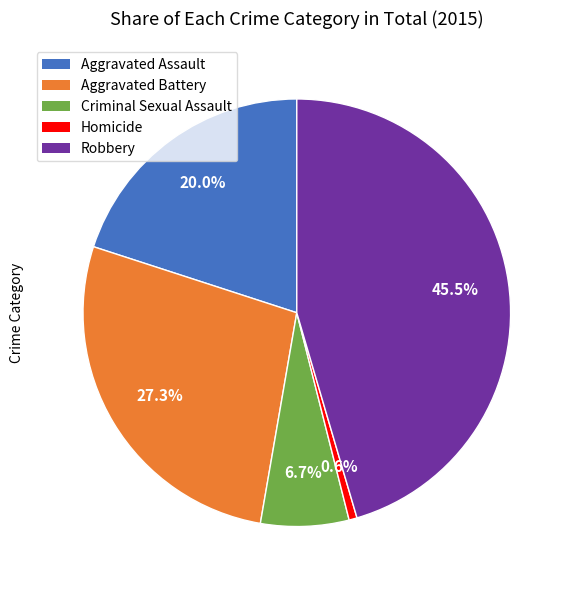

To the nearest percent, what is the difference between the Robbery and Aggravated Assault slice percentages?

25%